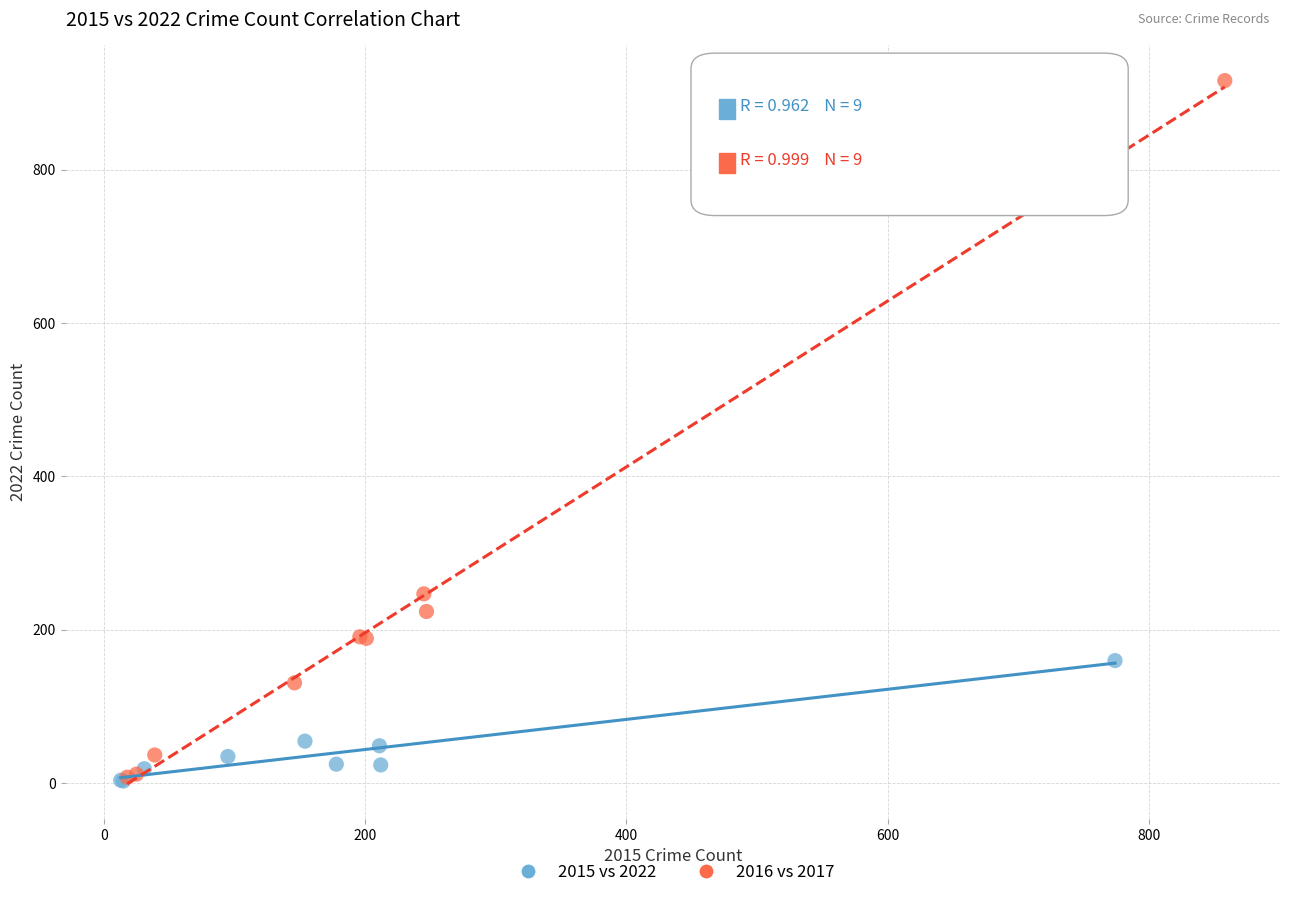

What are all the series names shown in the legend?

2015 vs 2022, 2016 vs 2017